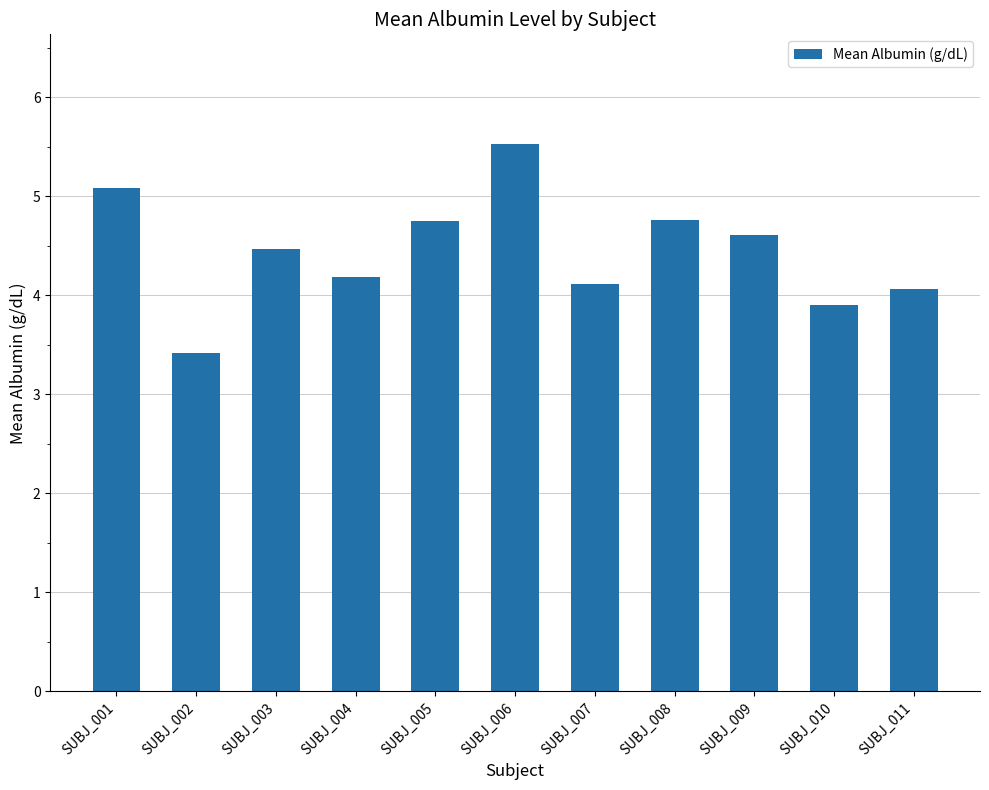

True or false: the data shows 4.8 at SUBJ_008.

True